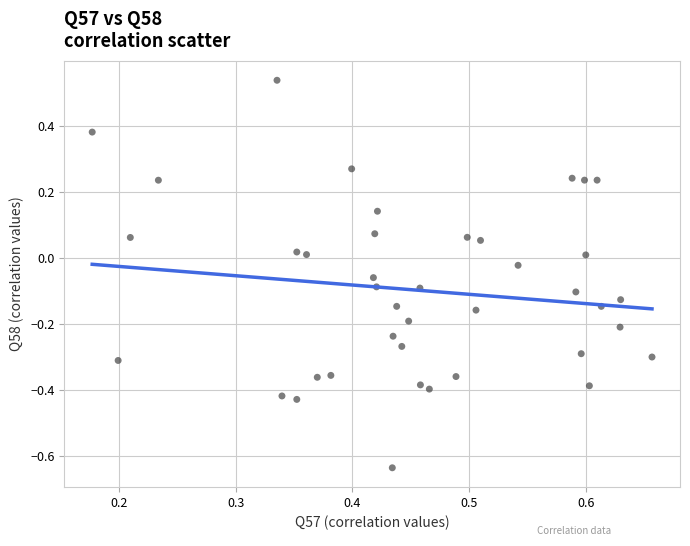

What is the range of Y values (max minus min)?

1.2